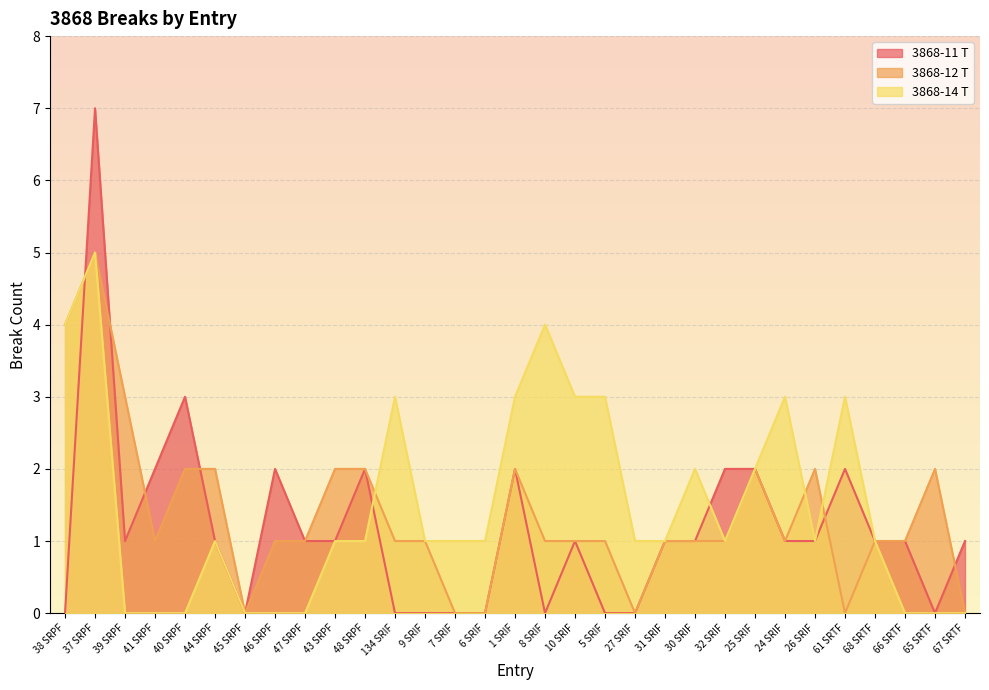

The 3868-12 T series shows 1 at 24 SRIF. True or false?

False